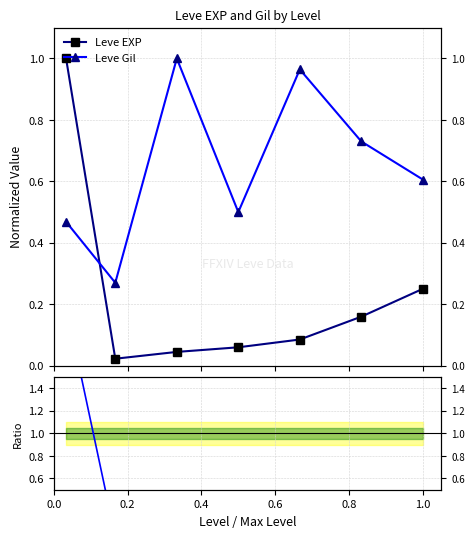

How many interior local valleys does the Ratio EXP/Gil series have?

2